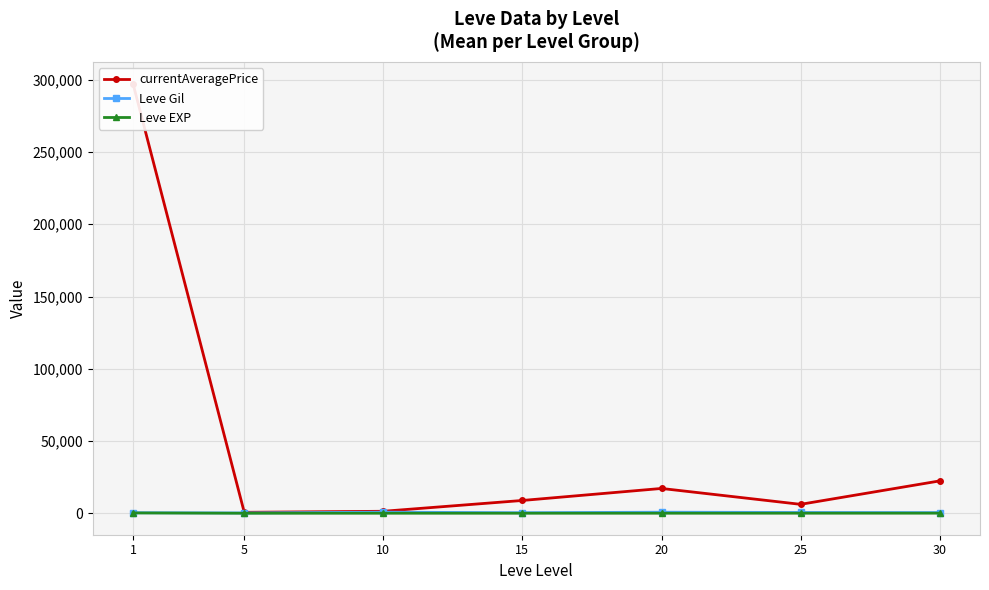

At which label does currentAveragePrice first exceed 8846?

1